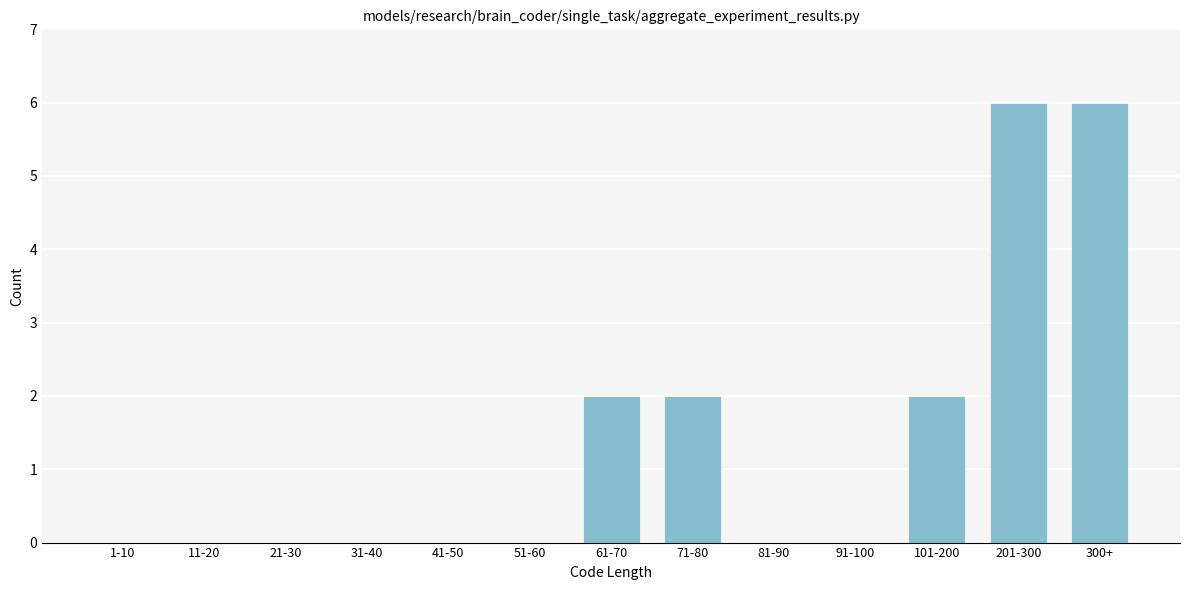

What is the sum of all values?

18